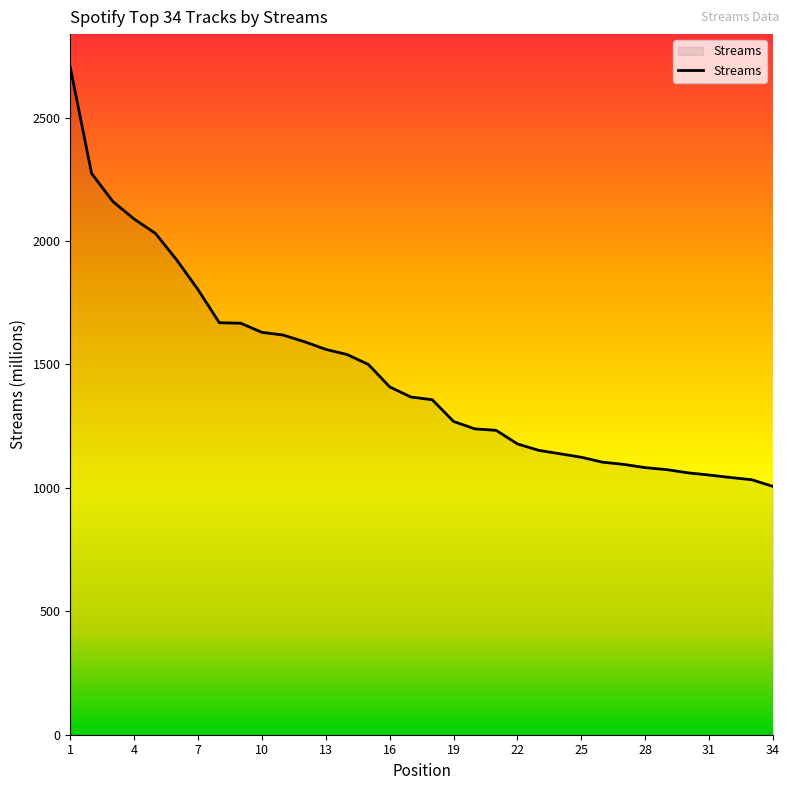

What is the maximum value shown in the chart?

2703